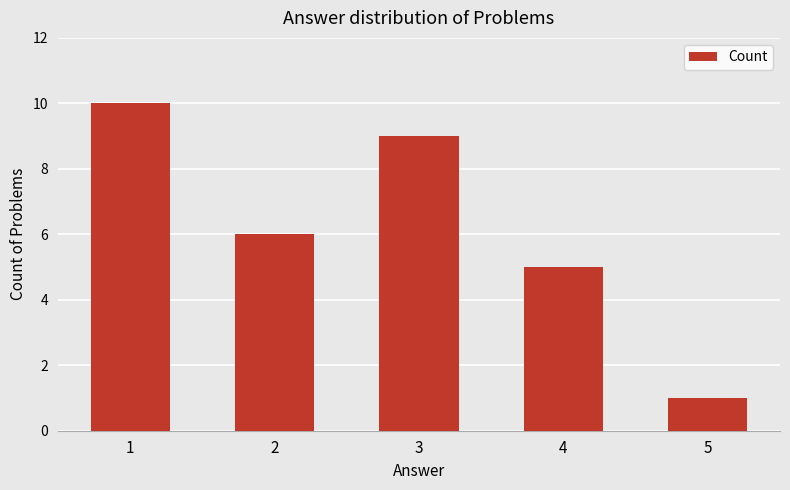

Which has a higher value, 1 or 5?

1